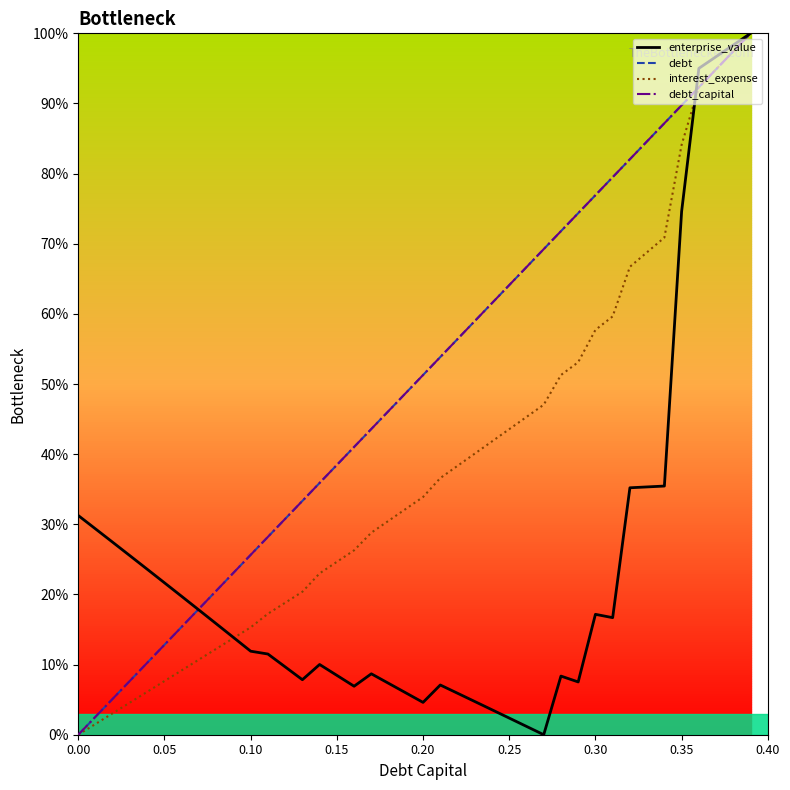

Which category has the highest value across all series?

39